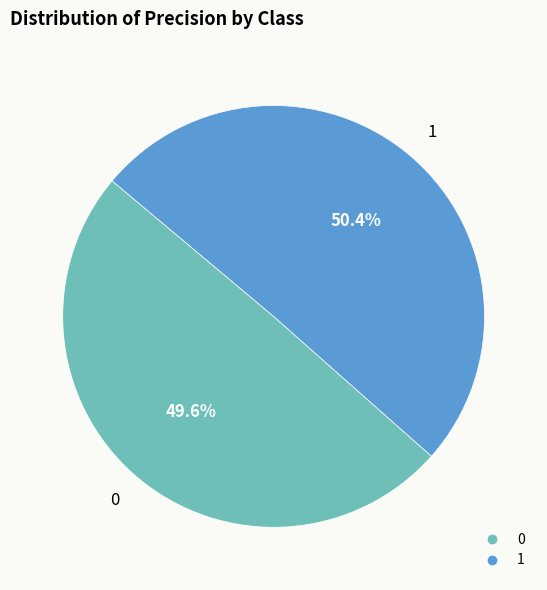

Between 1 and 0, which is larger?

1